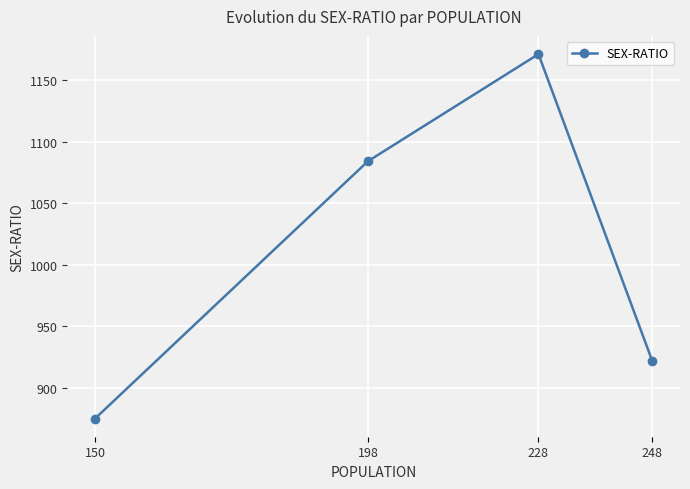

Rank the categories by value from lowest to highest.

150, 248, 198, 228